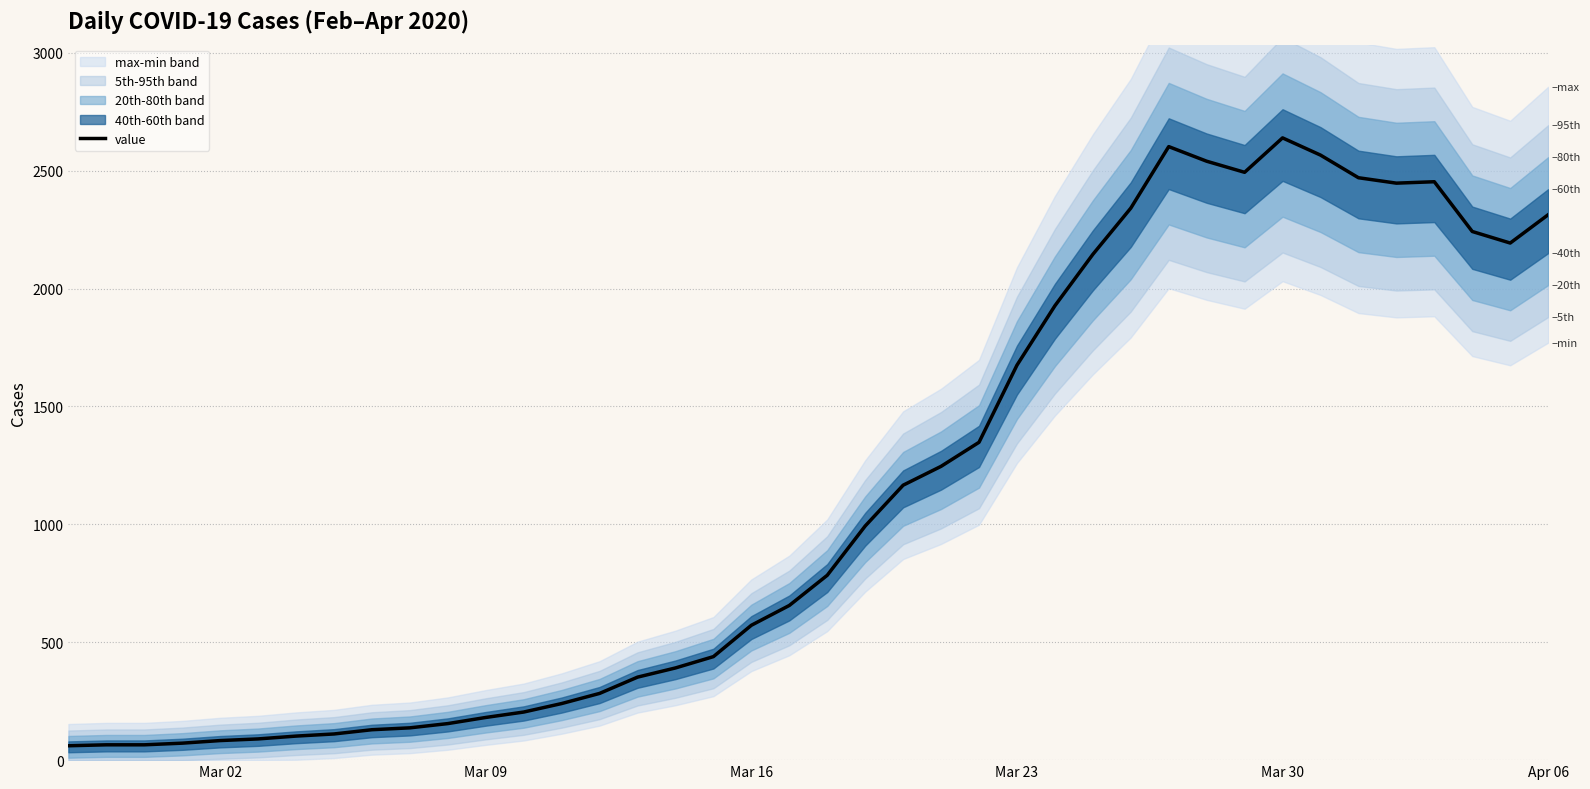

What is the difference between the maximum and second lowest values?

2574